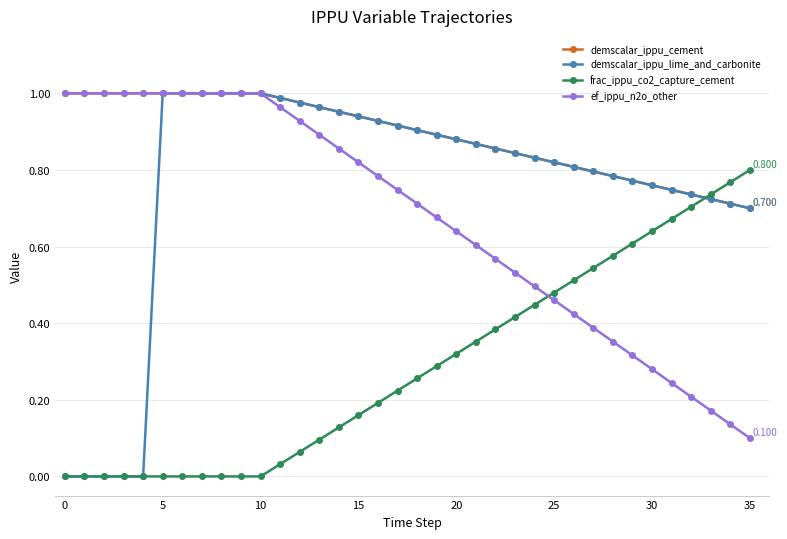

Which series has the largest range (max minus min)?

demscalar_ippu_lime_and_carbonite